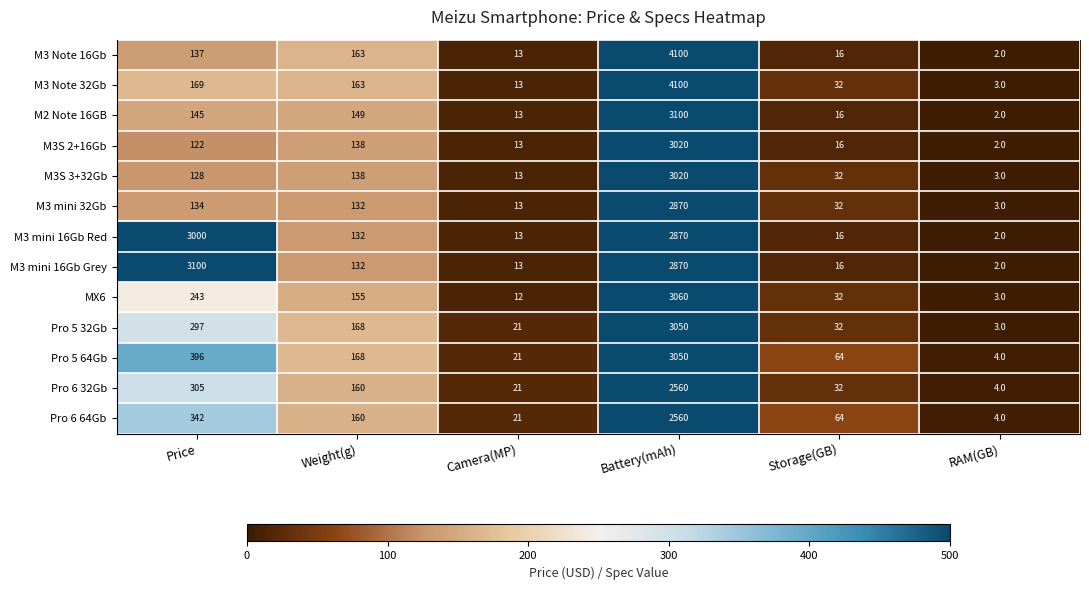

What is the difference between the maximum and second lowest values in the M3 mini 16Gb Grey series?

3087